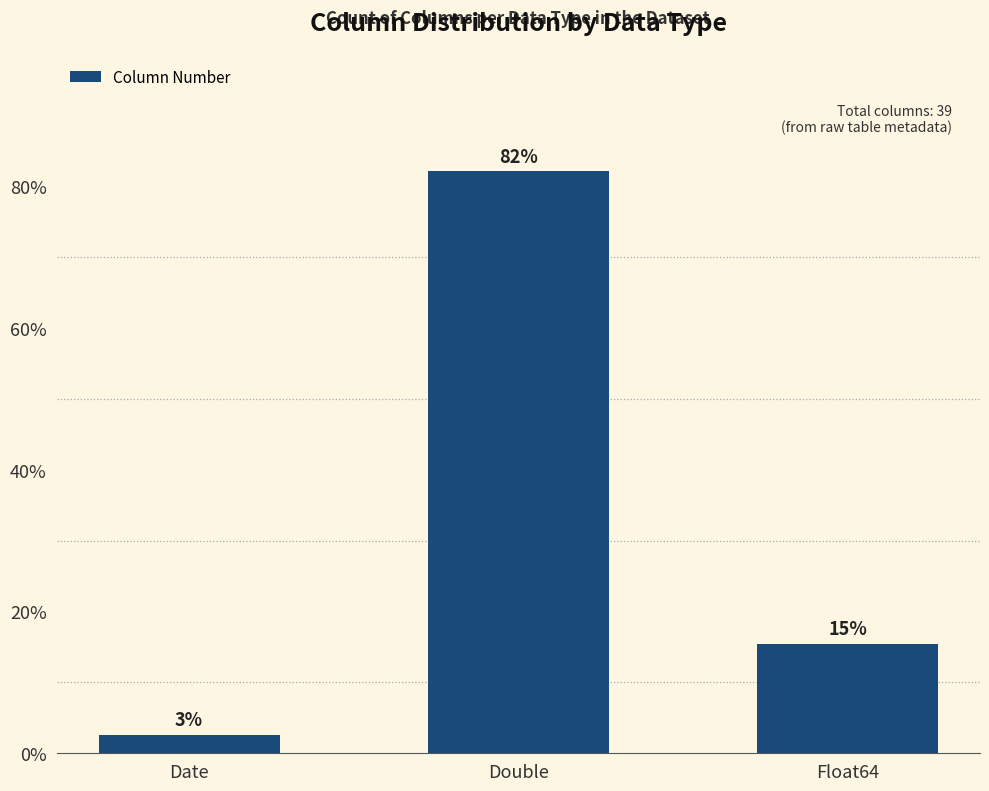

How many bars are there in total?

3